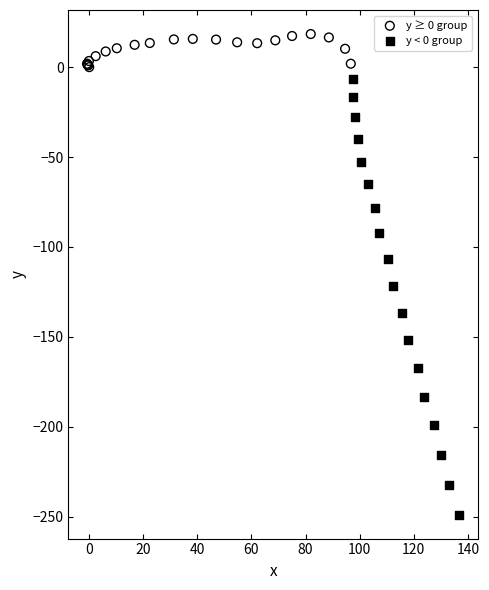

Which series has the largest Y range (max minus min)?

y < 0 group